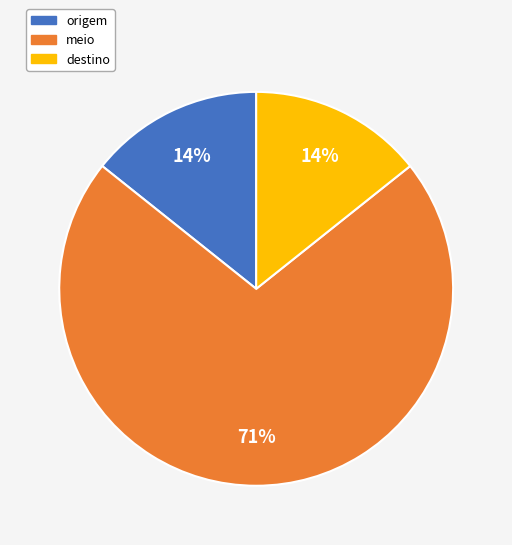

Which has a higher value, meio or origem?

meio